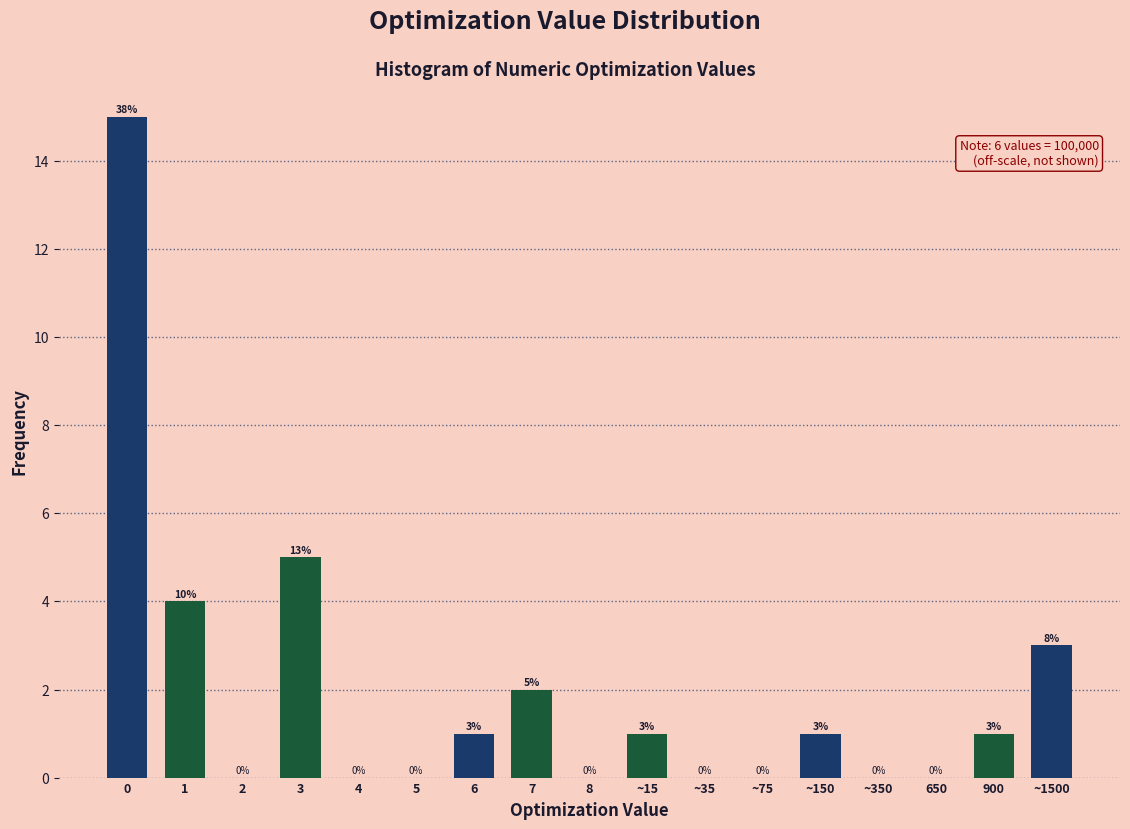

Reading left to right, list all the values displayed in this chart.

0=15	1=4	2=0	3=5	4=0	5=0	6=1	7=2	8=0	~15=1	~35=0	~75=0	~150=1	~350=0	650=0	900=1	~1500=3